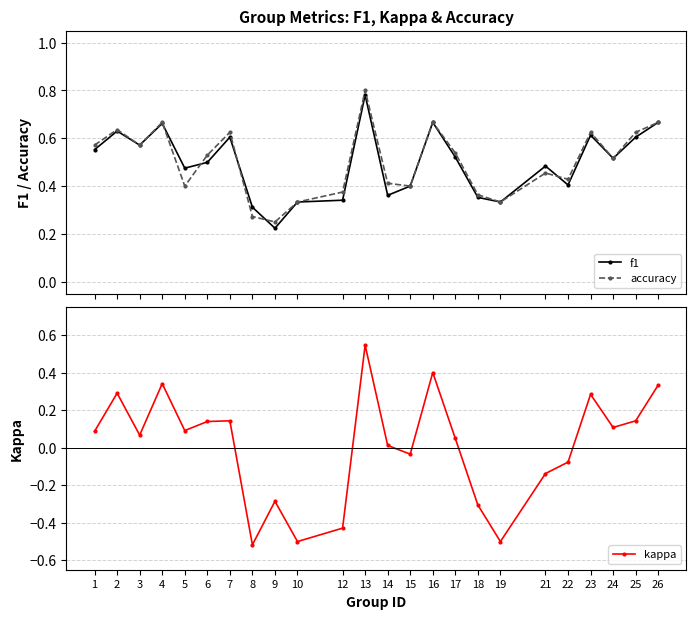

Reading right to left, transcribe all the data shown in this chart.

f1: 0.7	0.6	0.5	0.6	0.4	0.5	0.3	0.4	0.5	0.7	0.4	0.4	0.8	0.3	0.3	0.2	0.3	0.6	0.5	0.5	0.7	0.6	0.6	0.6
accuracy: 0.7	0.6	0.5	0.6	0.4	0.5	0.3	0.4	0.5	0.7	0.4	0.4	0.8	0.4	0.3	0.2	0.3	0.6	0.5	0.4	0.7	0.6	0.6	0.6
kappa: 0.3	0.1	0.1	0.3	-0.1	-0.1	-0.5	-0.3	0.0	0.4	-0.0	0.0	0.5	-0.4	-0.5	-0.3	-0.5	0.1	0.1	0.1	0.3	0.1	0.3	0.1